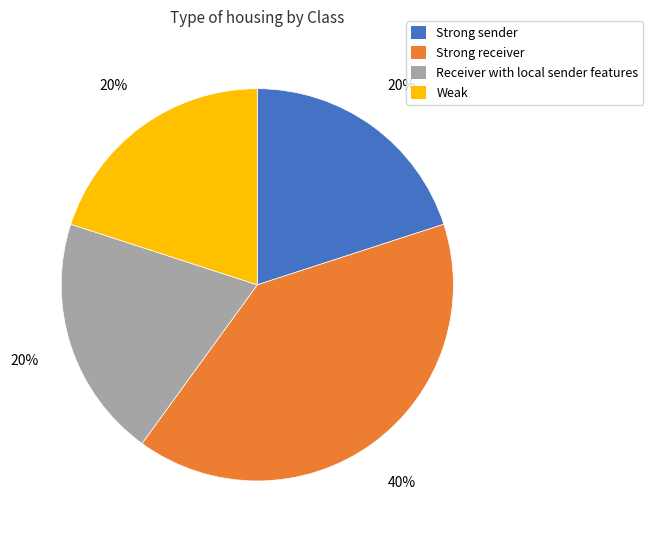

Combined, do Weak and Strong receiver account for over 50%?

Yes